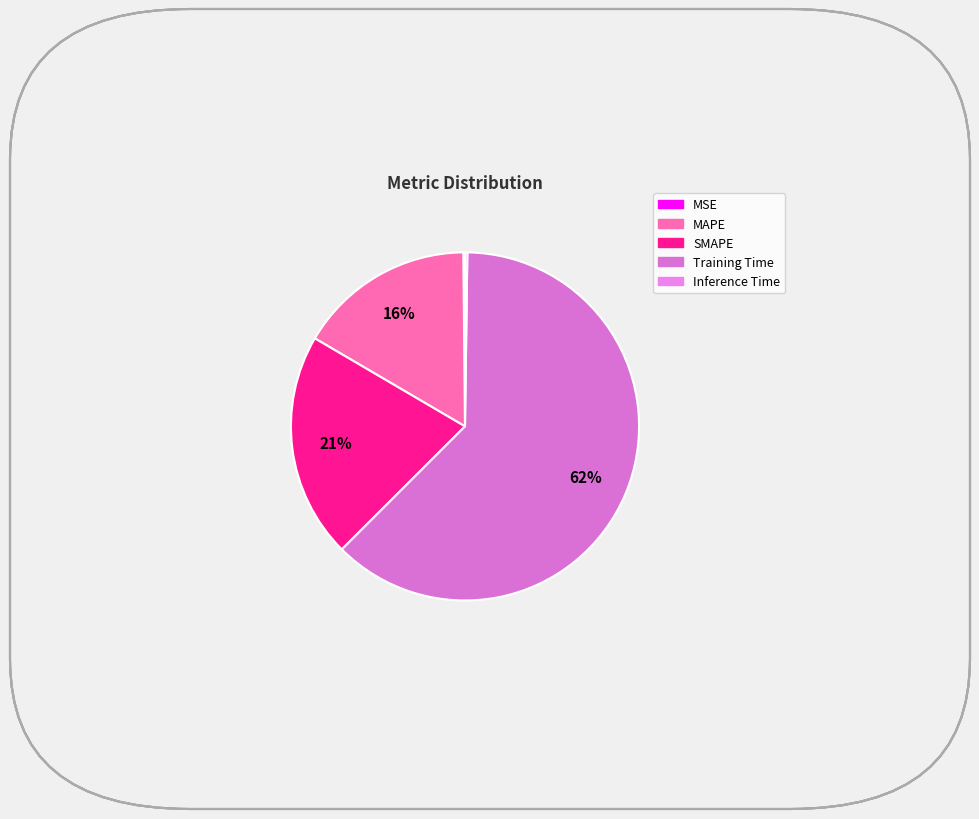

How many slices are in this pie chart?

5